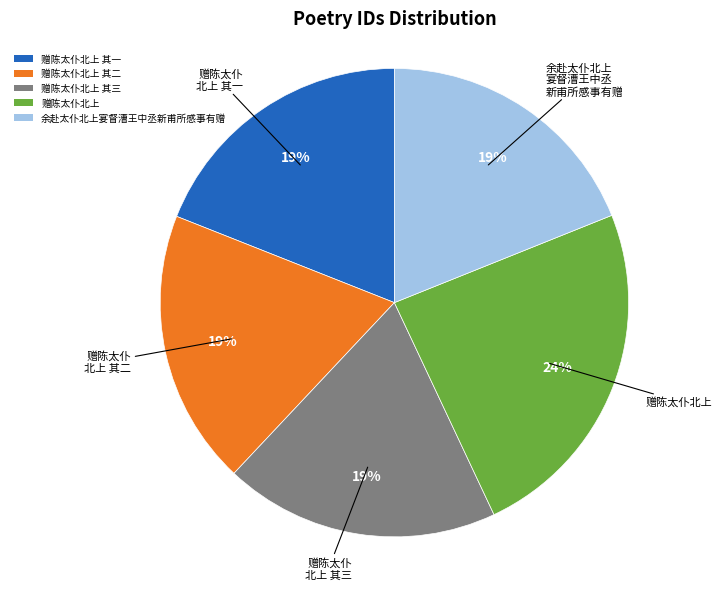

To the nearest percent, what is the average slice percentage?

20%